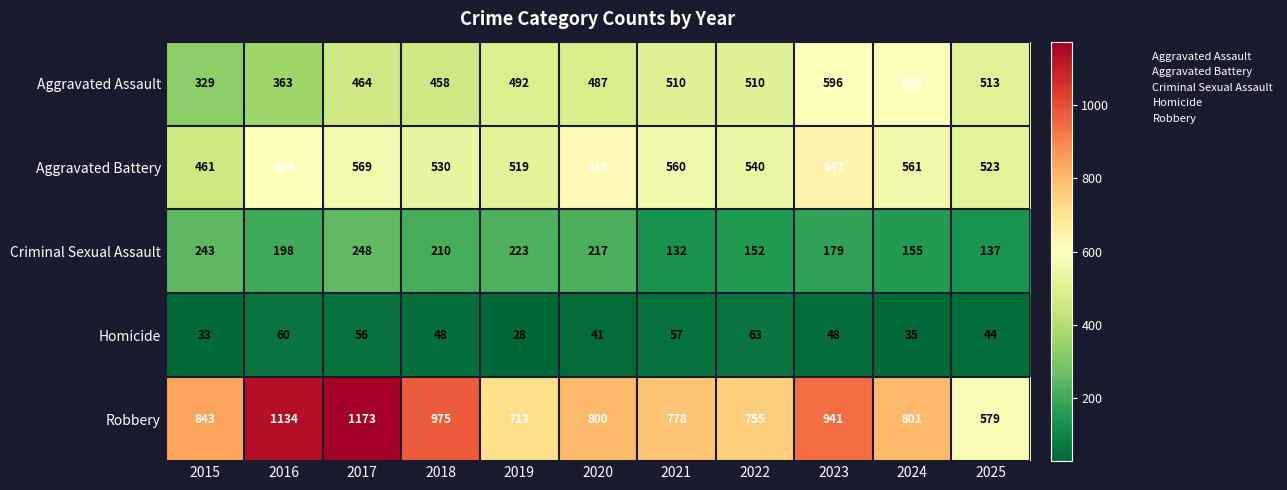

List the series in order of their peak value, lowest first.

Homicide, Criminal Sexual Assault, Aggravated Assault, Aggravated Battery, Robbery